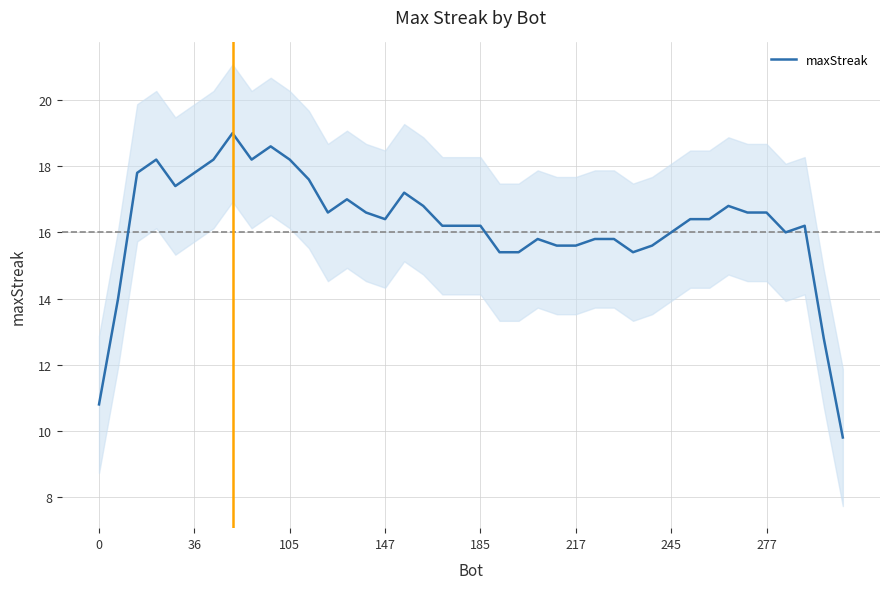

Is it true that maxStreak equals 25.4 at 36?

False